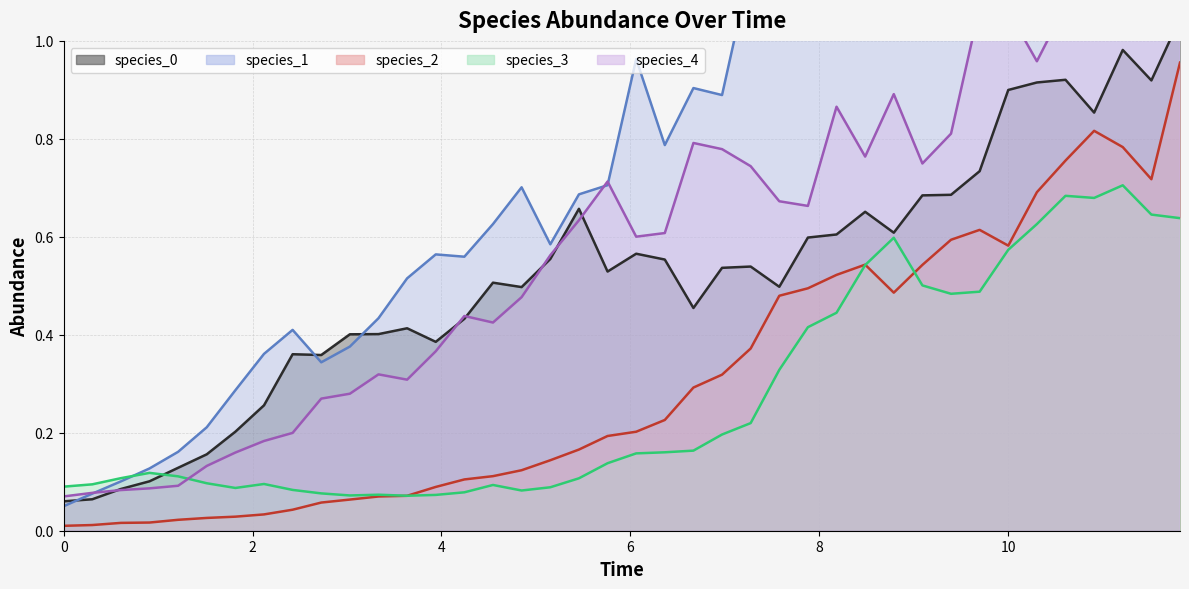

Which series has the widest spread of values?

species_1